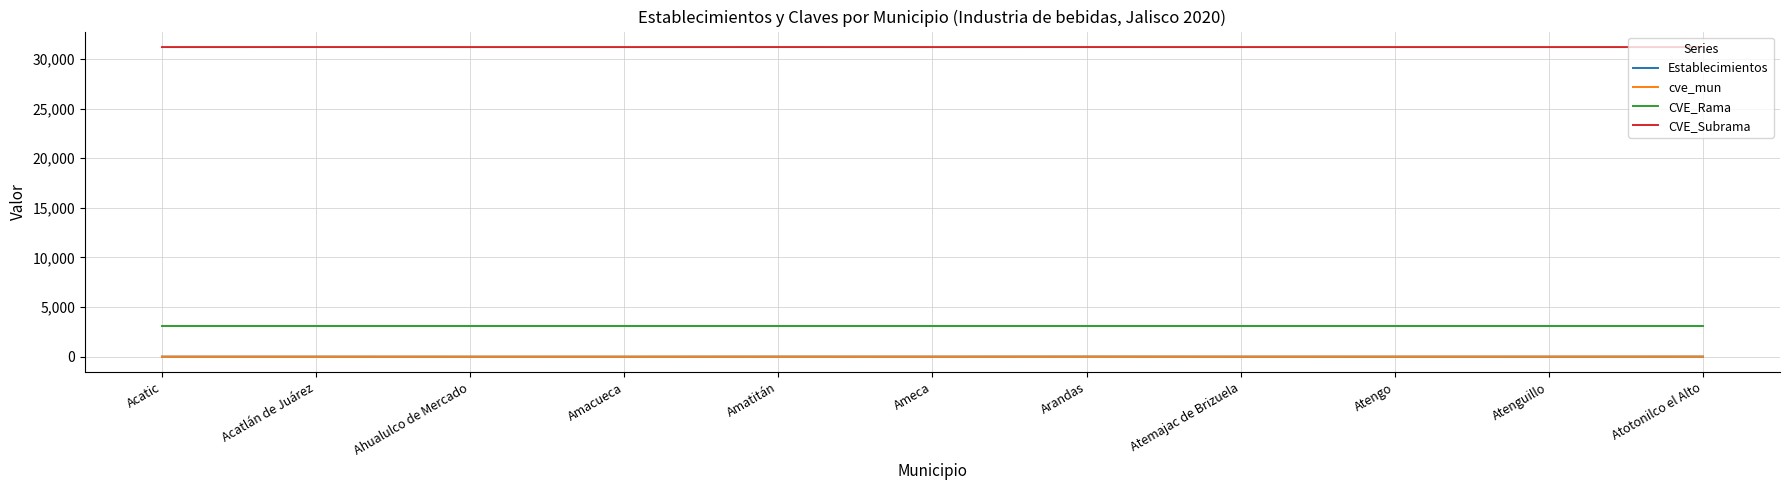

Is the value of CVE_Subrama at Atengo greater than the value of CVE_Rama at Atotonilco el Alto?

Yes